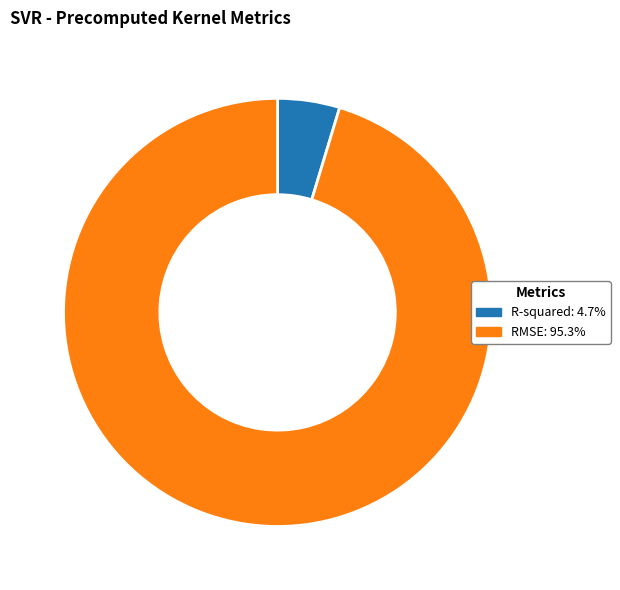

Which category has the smallest portion of the pie?

R-squared